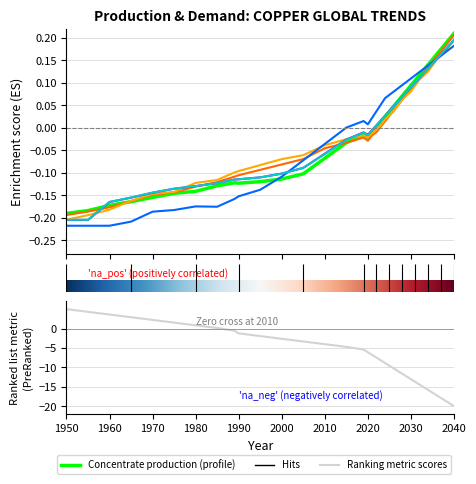

Between 2021 and 2033, which is larger?

2033